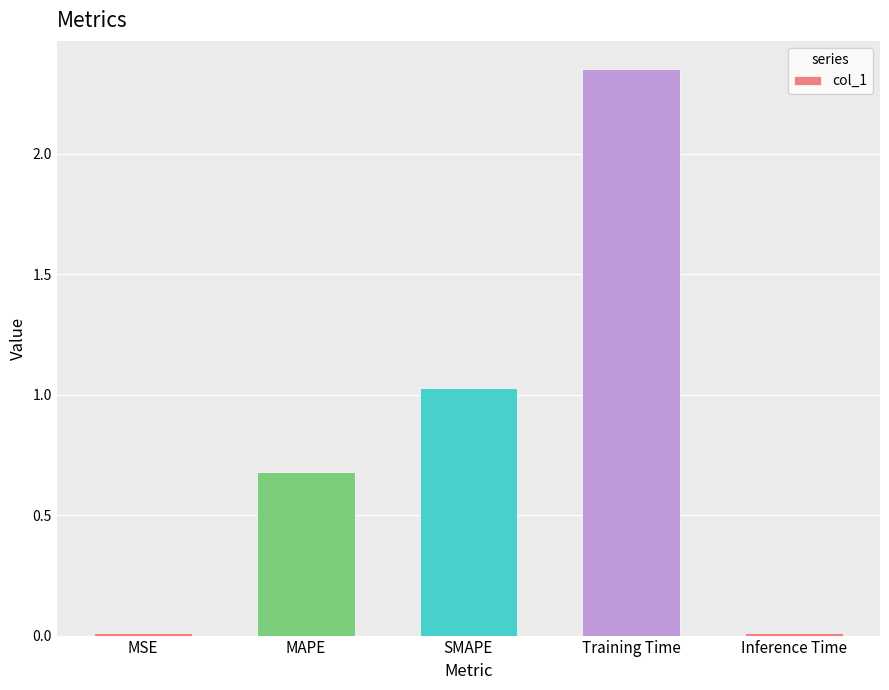

Are the bars grouped side by side (vs. stacked)?

No